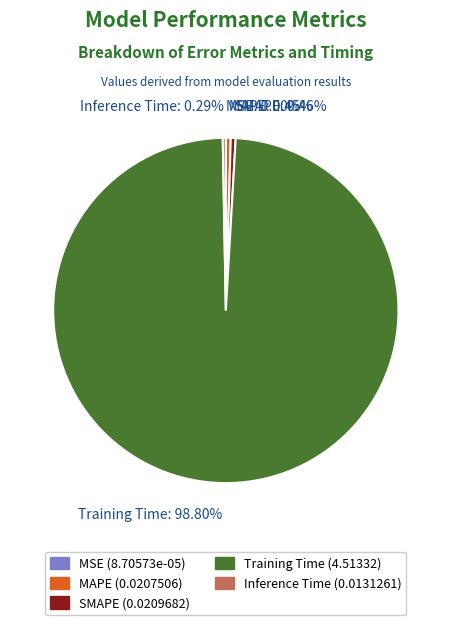

Which slice is the largest?

Training Time